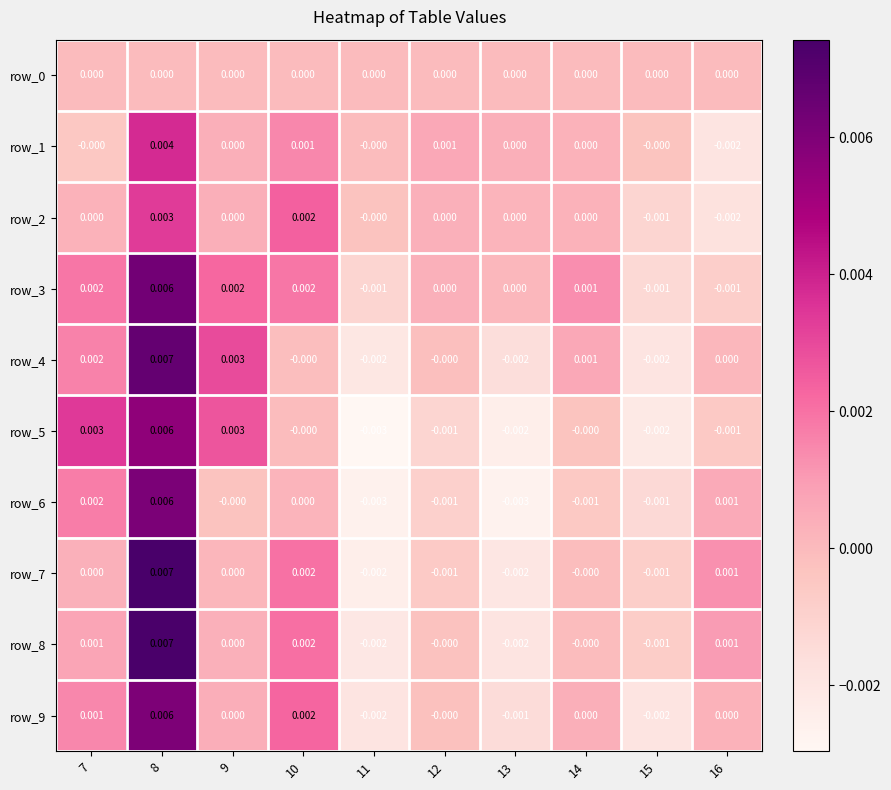

True or false: row_0 has a value of 0.0 at 7.

True